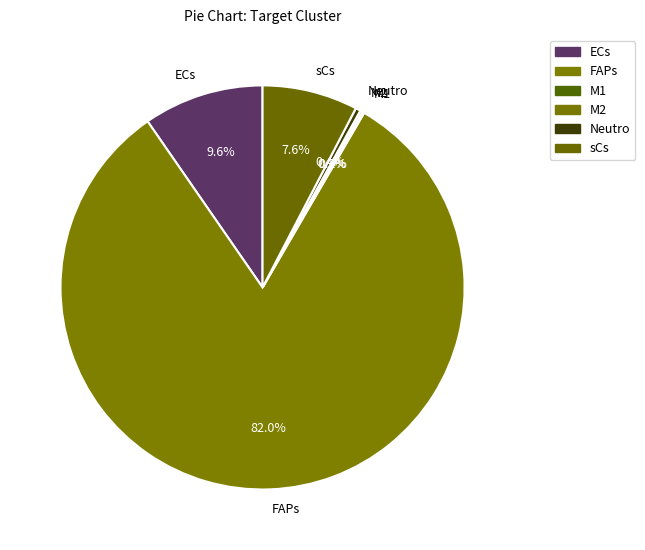

Does any single category account for the majority?

Yes